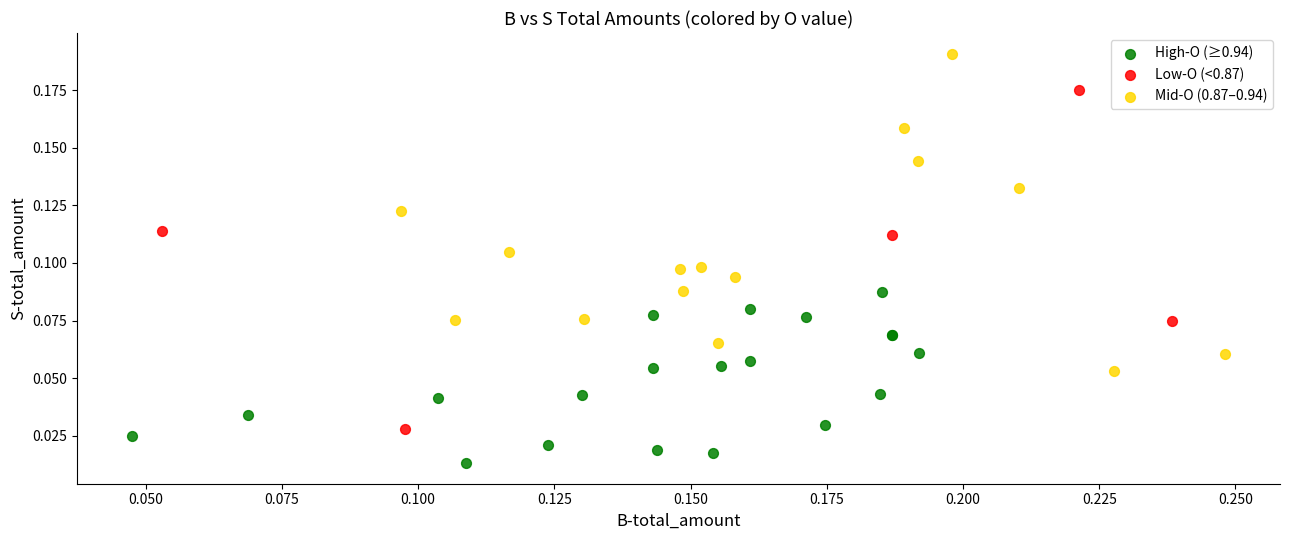

Which series has the widest spread of Y values?

Low-O (<0.87)